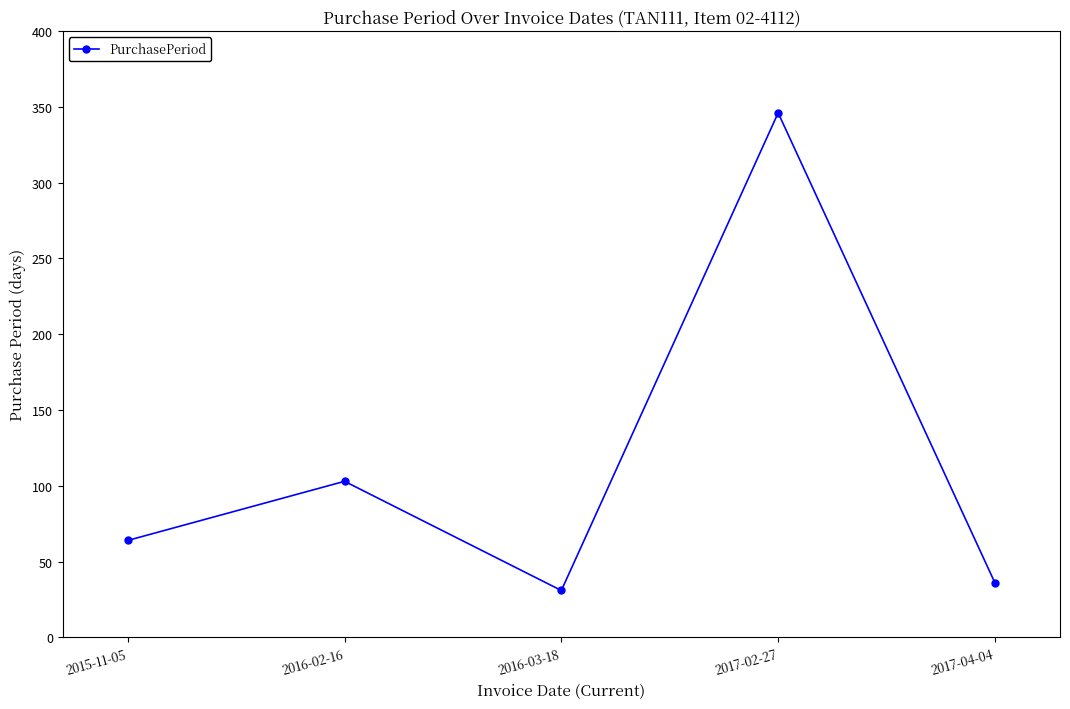

How many points are higher than both their immediate neighbors (excluding endpoints)?

2